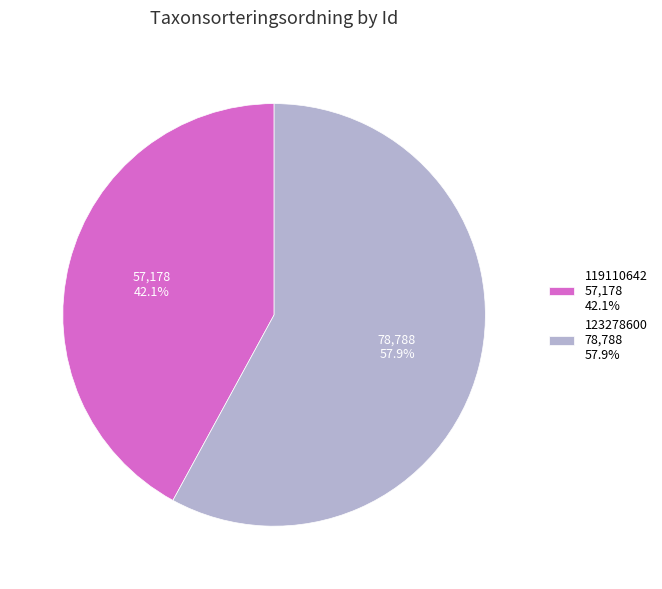

Rank the categories by value from lowest to highest.

119110642, 123278600